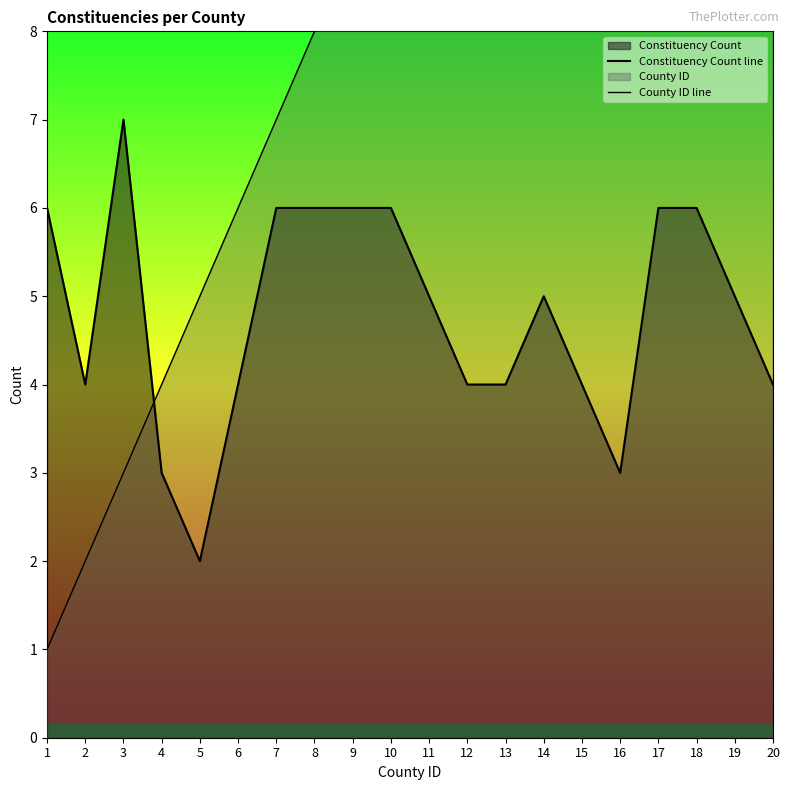

Rank the categories by County ID line value from lowest to highest.

1, 2, 3, 4, 5, 6, 7, 8, 9, 10, 11, 12, 13, 14, 15, 16, 17, 18, 19, 20